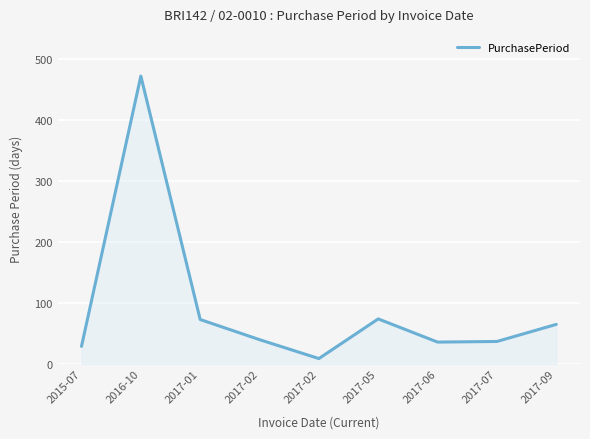

What is the value of the 4th point from the left?

40